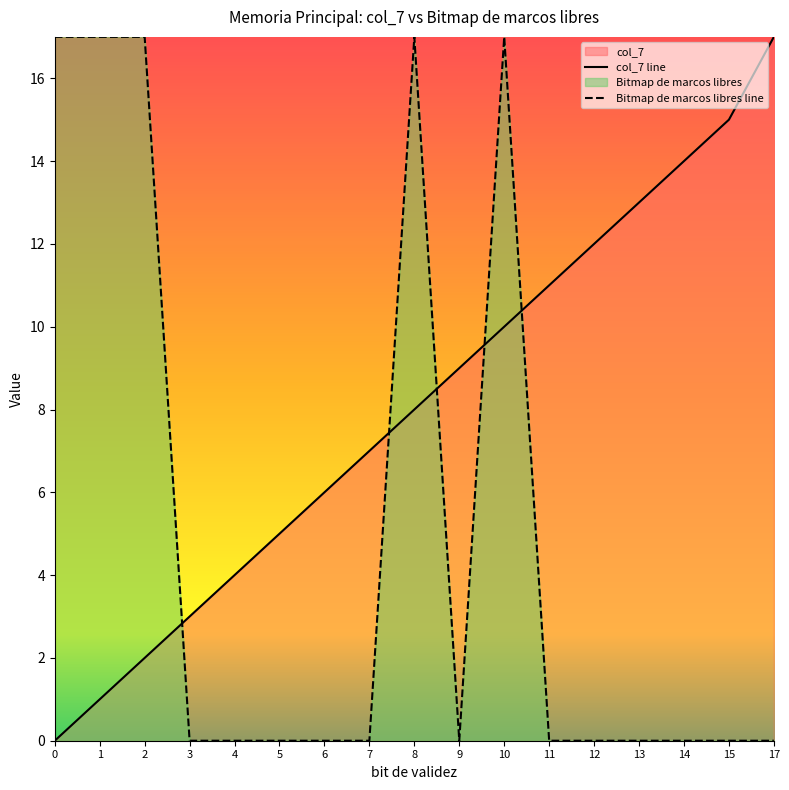

Which series has the largest total across all categories?

col_7 line